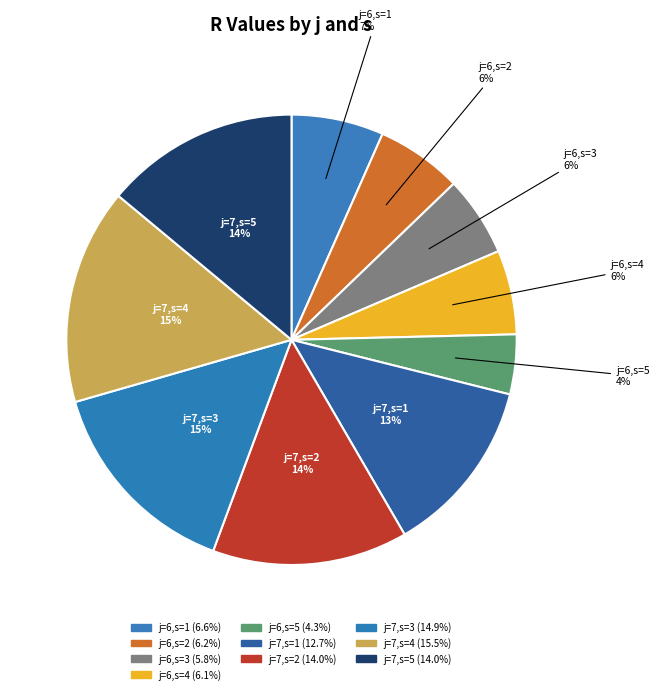

Which has a higher value, j=7,s=3 or j=6,s=5?

j=7,s=3